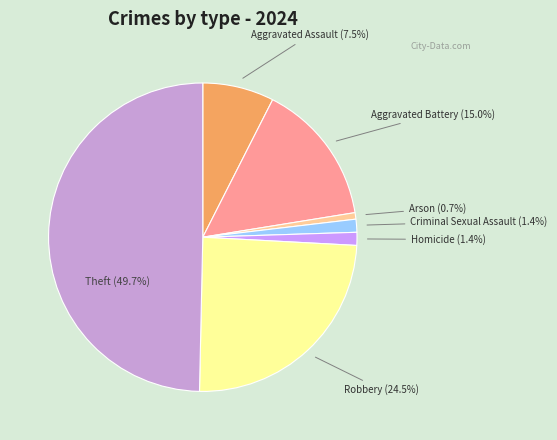

Does Criminal Sexual Assault represent more than half of the total?

No